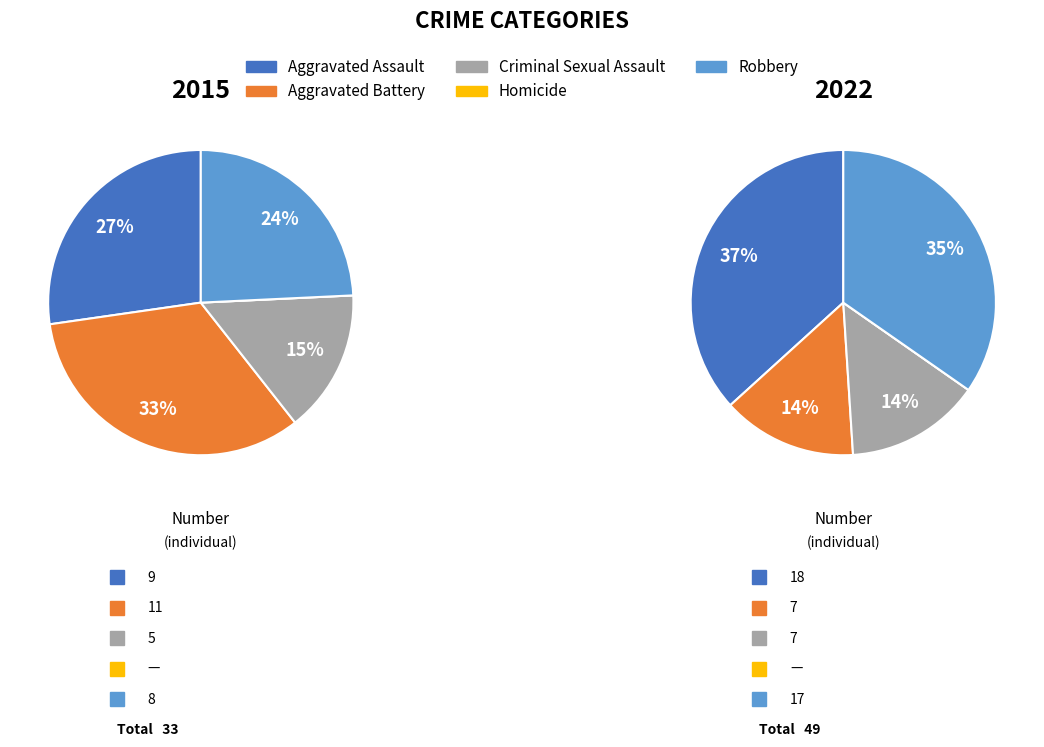

To the nearest percent, what is the difference between the largest and smallest slice percentages?

33%